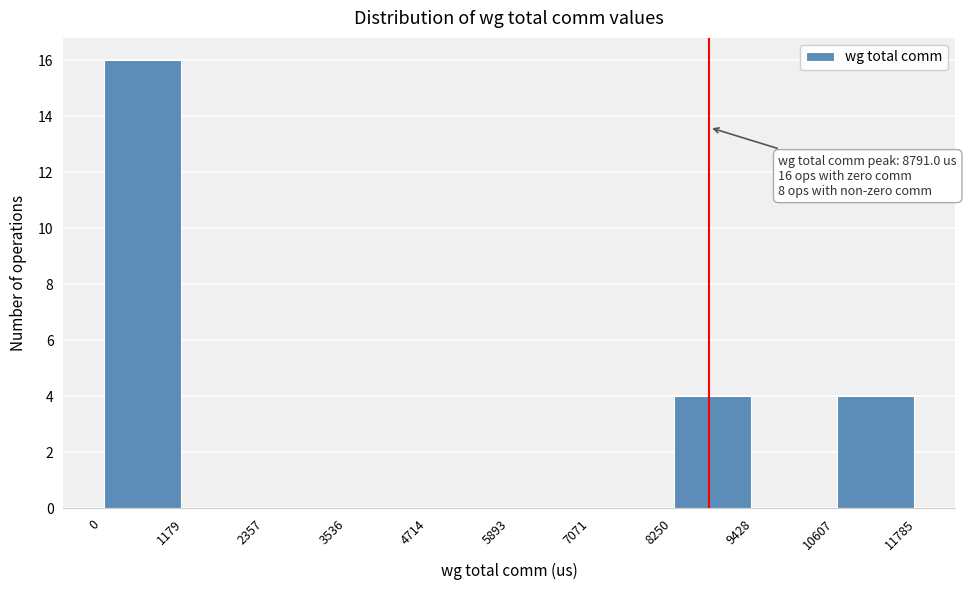

Over which range of the x-axis is the bar tallest?

0 to 1179